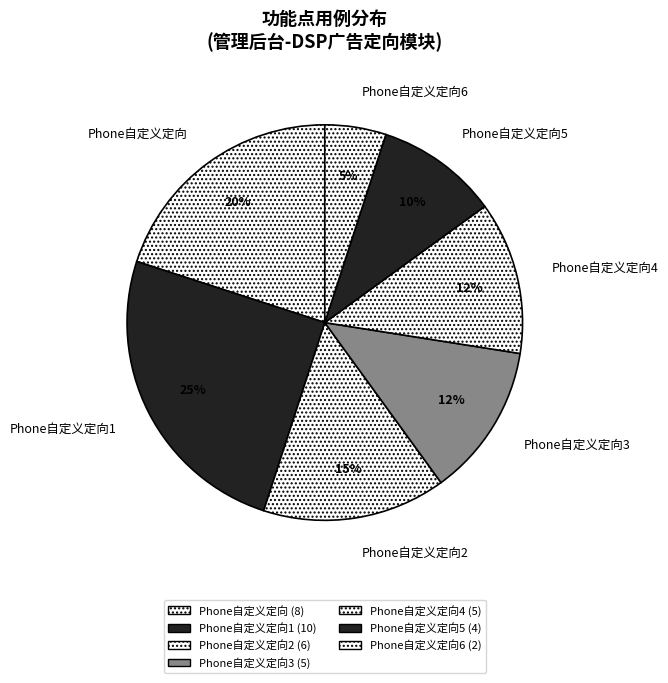

Which category has the smallest portion of the pie?

Phone自定义定向6